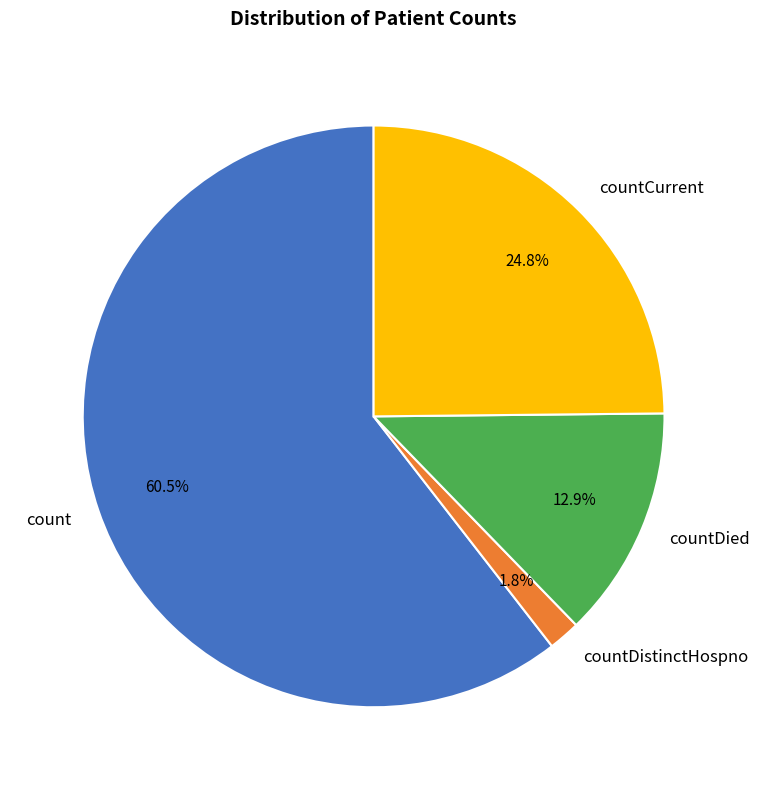

The countDied slice represents 13% of the pie. True or false?

True